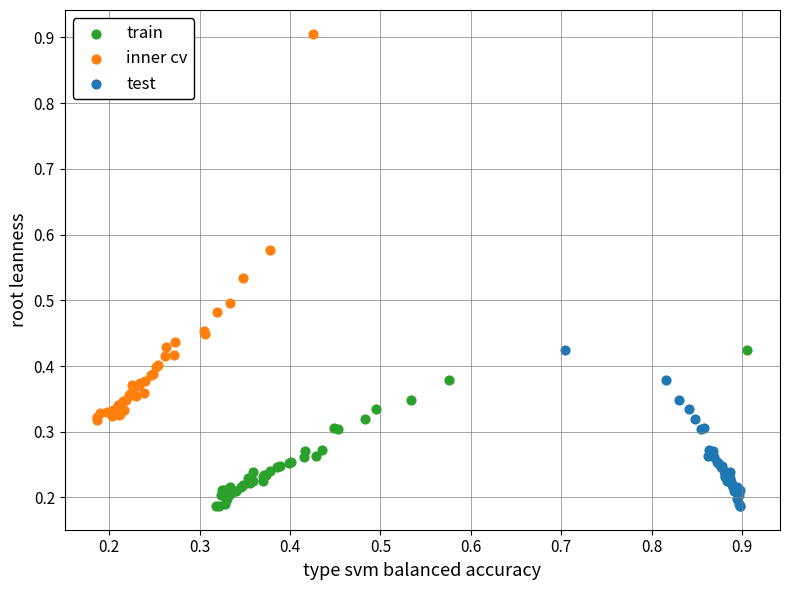

What are all the series names shown in the legend?

train, inner cv, test